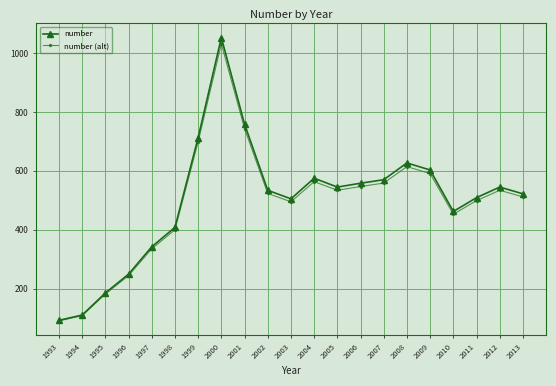

What is the value of the number point at the 1st from the left?

92.0